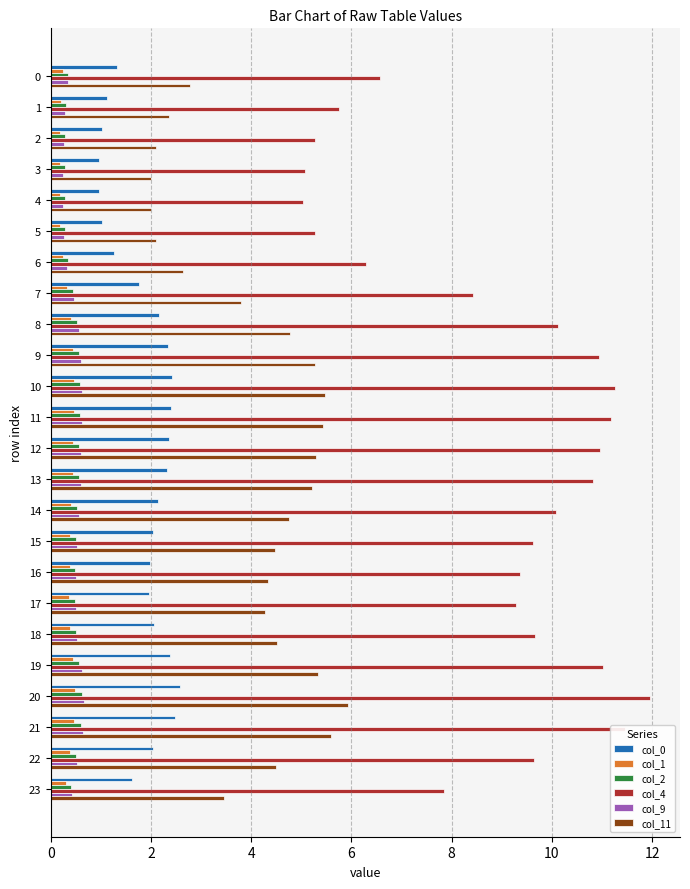

What is the greatest value displayed?

12.0